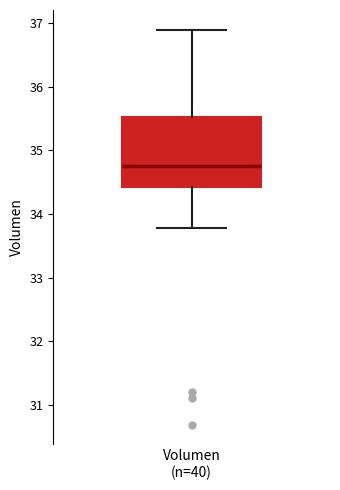

Where does the upper whisker of the box for Volumen (n=40) end on the y-axis? The values are not printed on the chart, so give them approximately, as read against the axis.

36.9